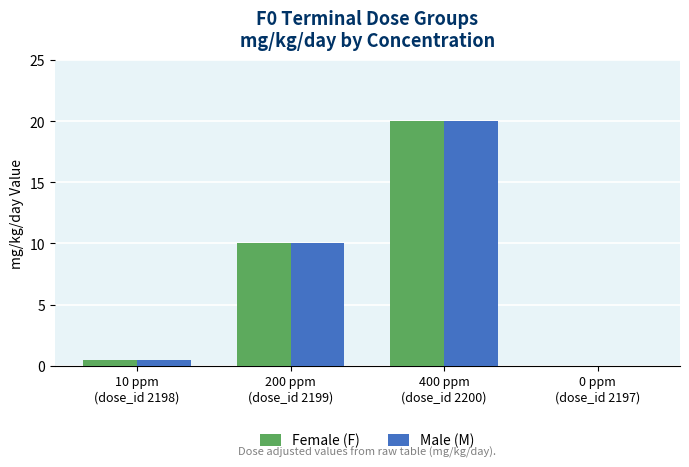

What is the sum of all Female (F) values?

30.5